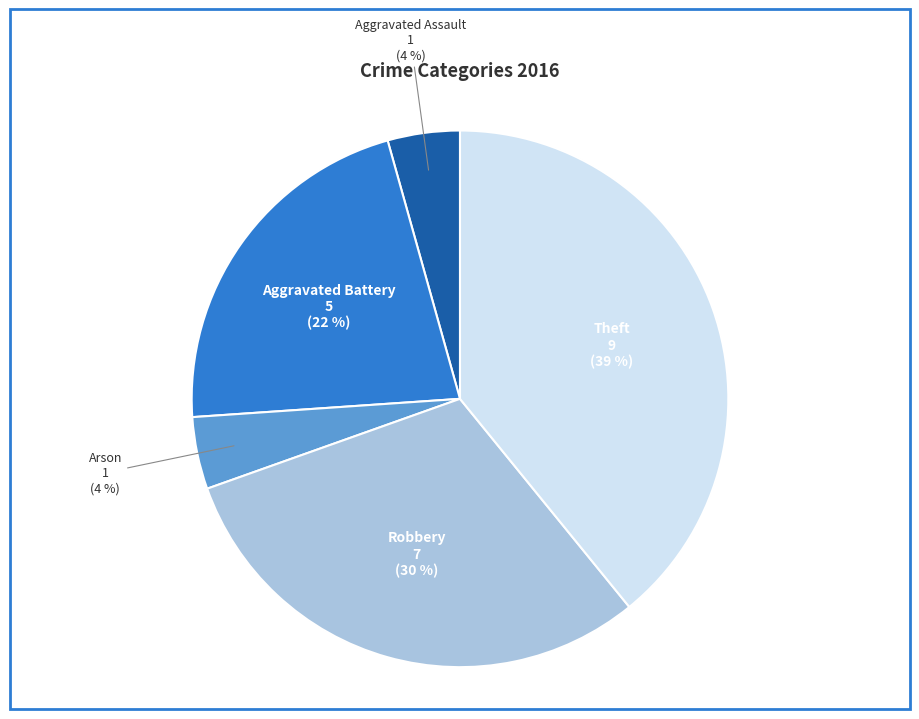

Which slice is the largest?

Theft